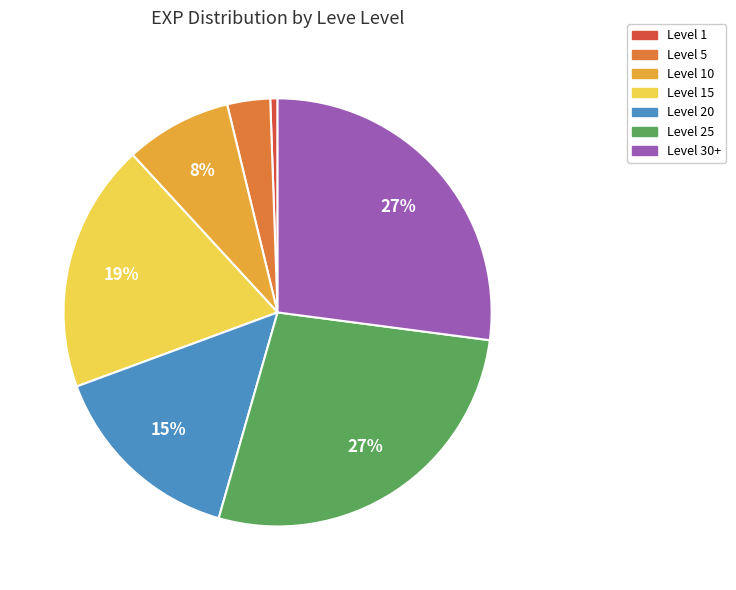

Count the number of slices in the pie.

7